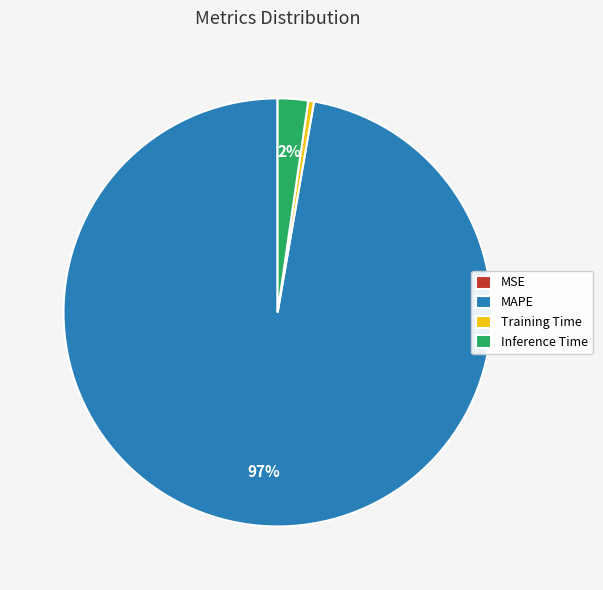

Is the sum of MAPE and Inference Time greater than half?

Yes